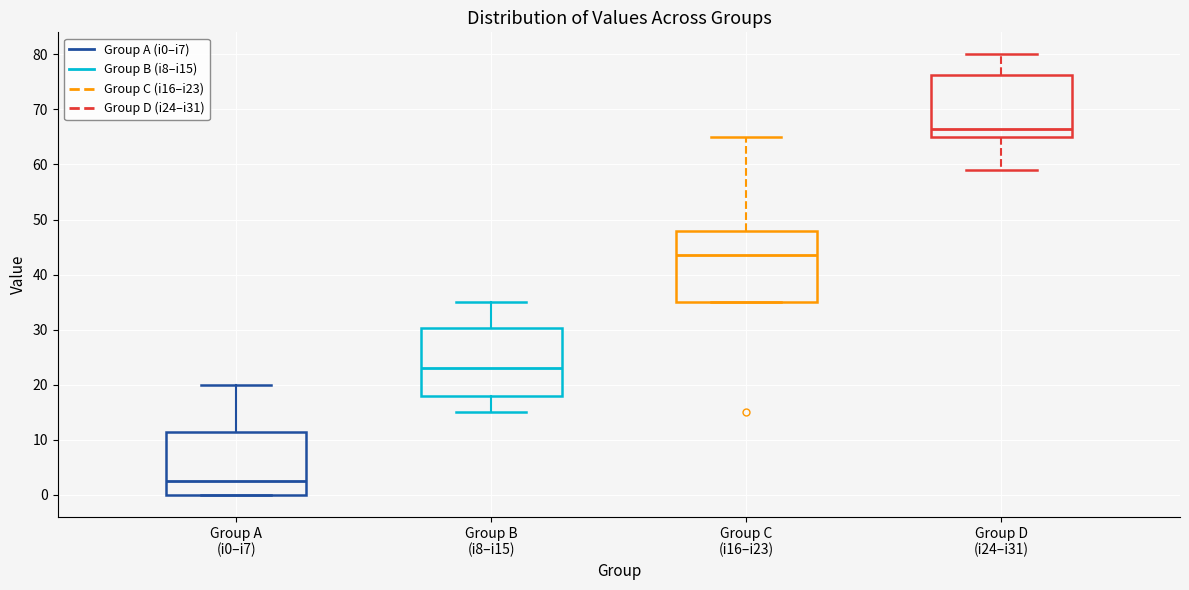

Which box has the highest median line?

Group D (i24–i31)